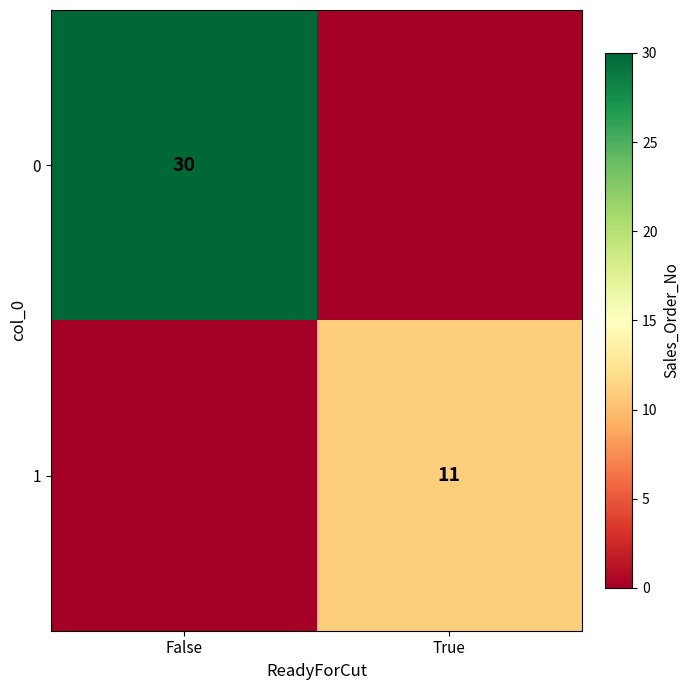

The 1 series shows 17 at True. True or false?

False